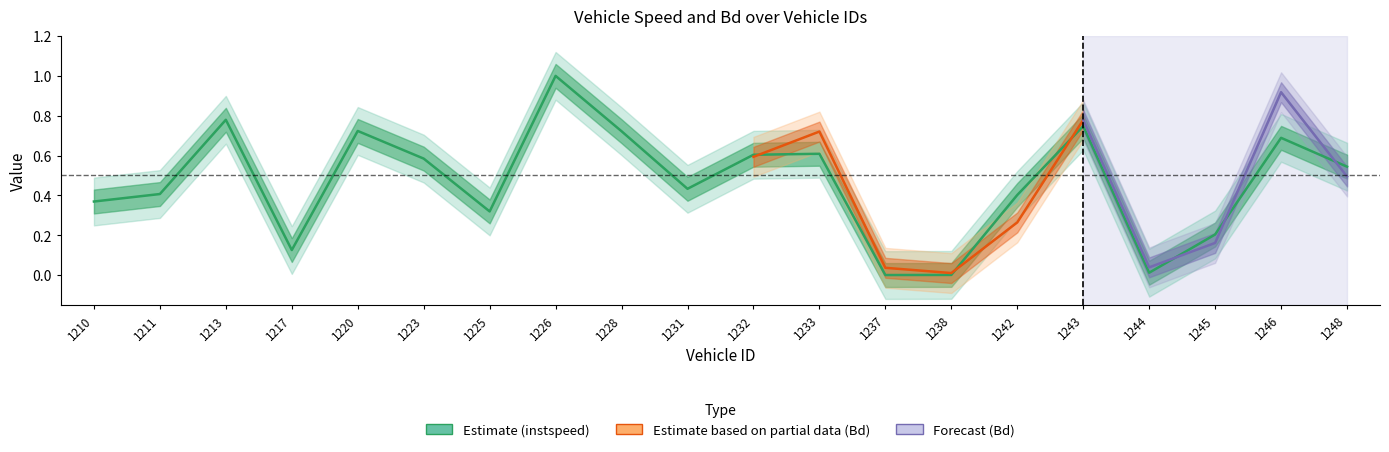

What is the value of the 11th point from the left?

0.6